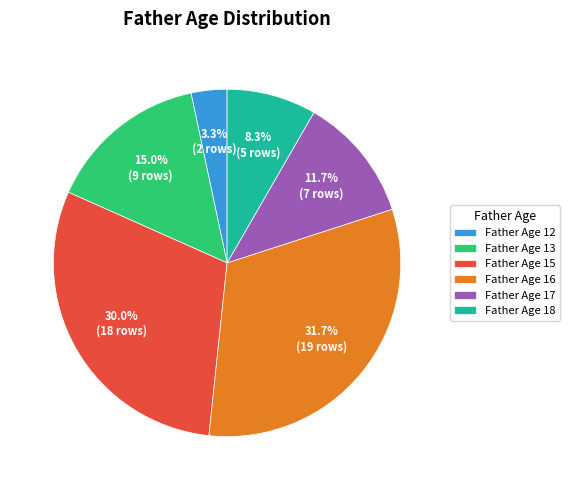

Do Father Age 16 and Father Age 15 together represent more than half of the pie?

Yes